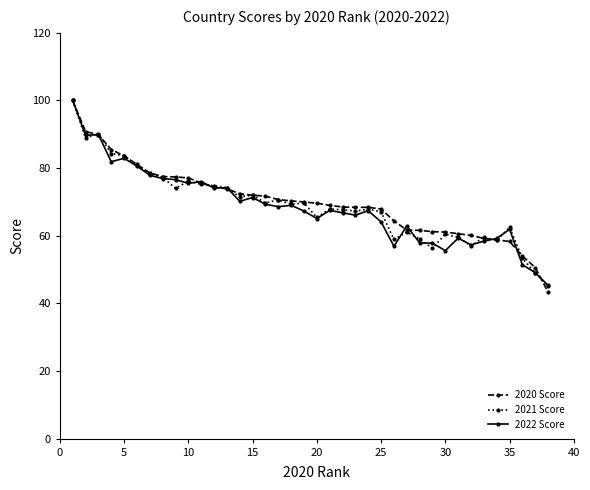

Is this an area chart (filled region under the line)?

No